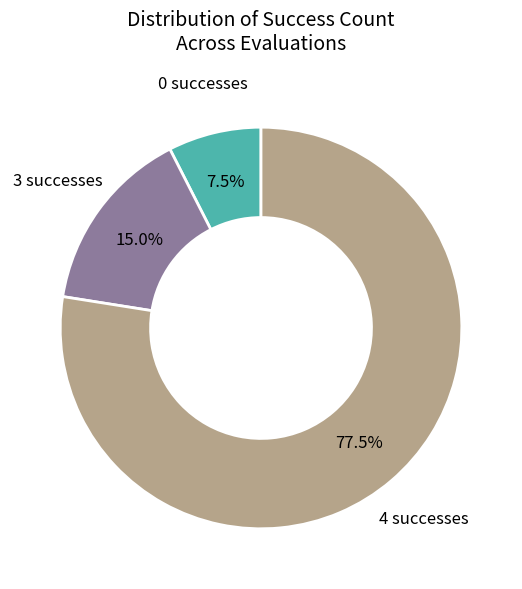

Does any single category account for the majority?

Yes